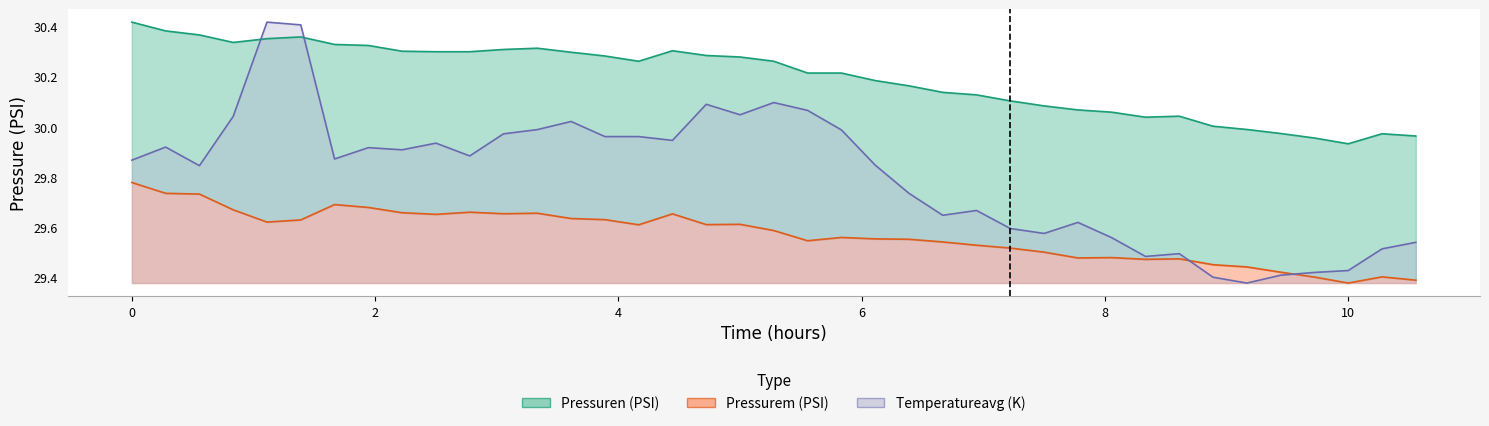

What is the spread (max minus min) of values at 5.833333333333333?

0.7